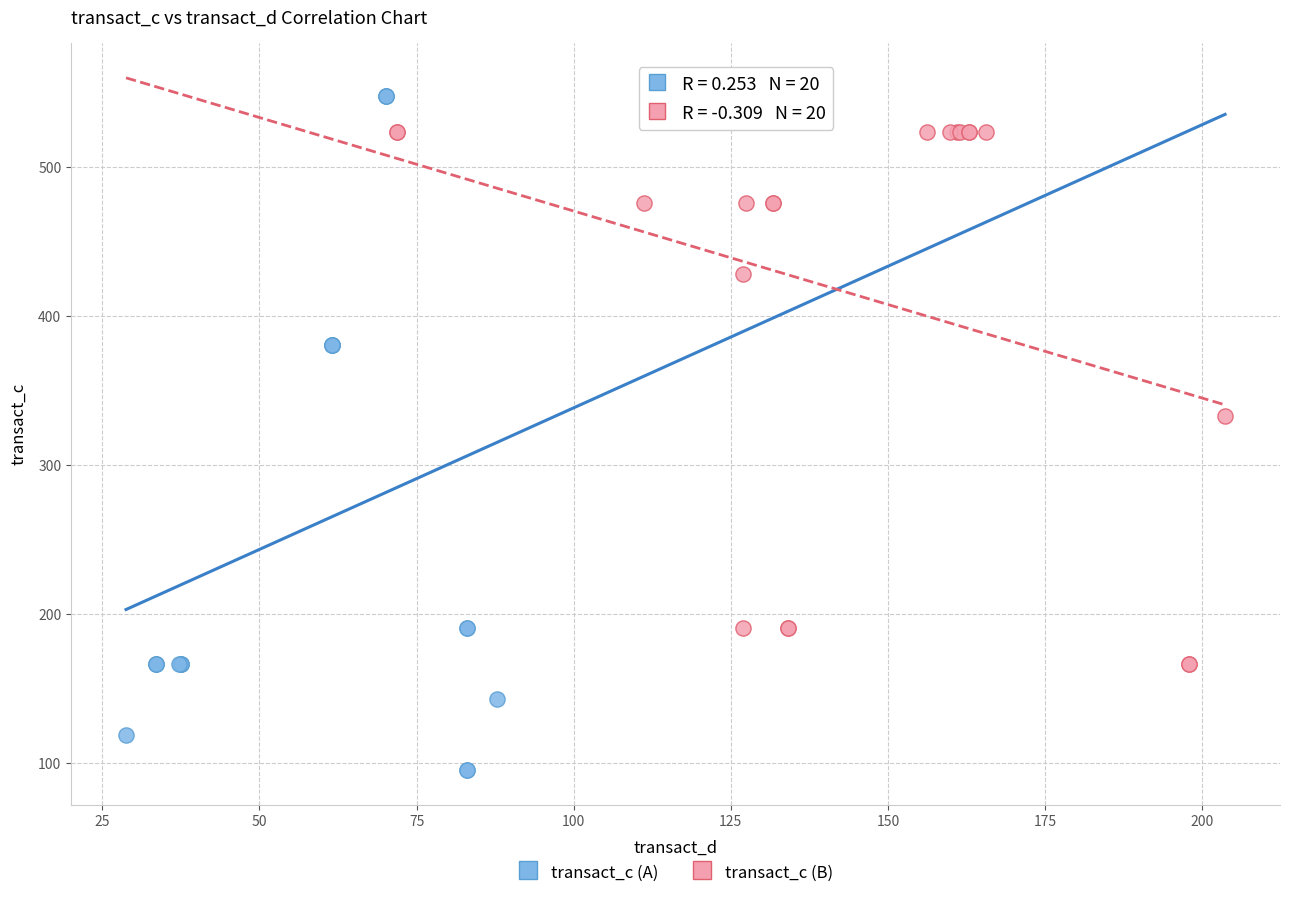

What are all the series names shown in the legend?

transact_c (A), transact_c (B)